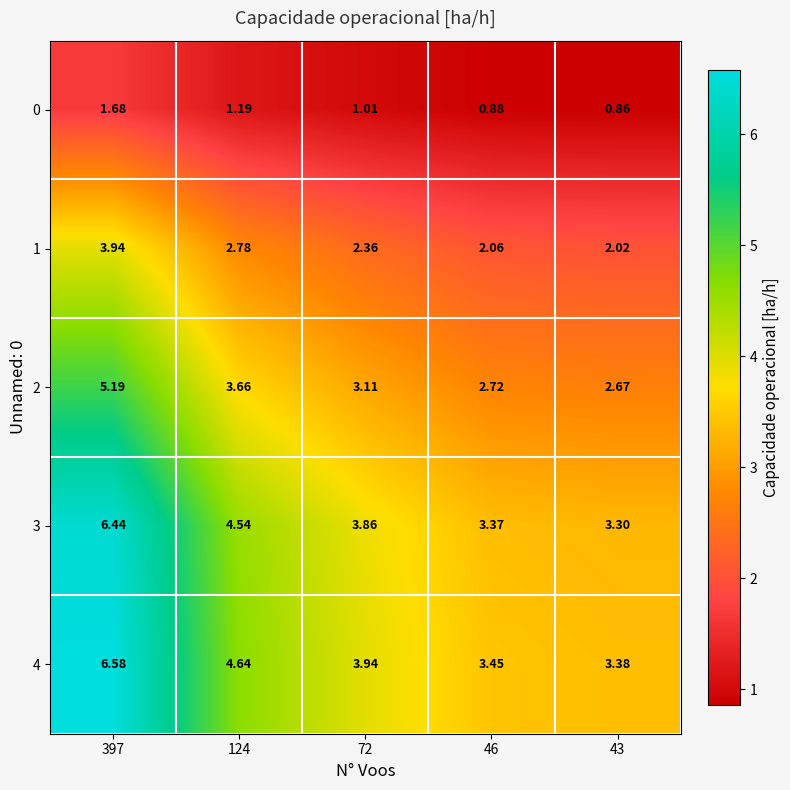

Which series has the largest total across all categories?

4